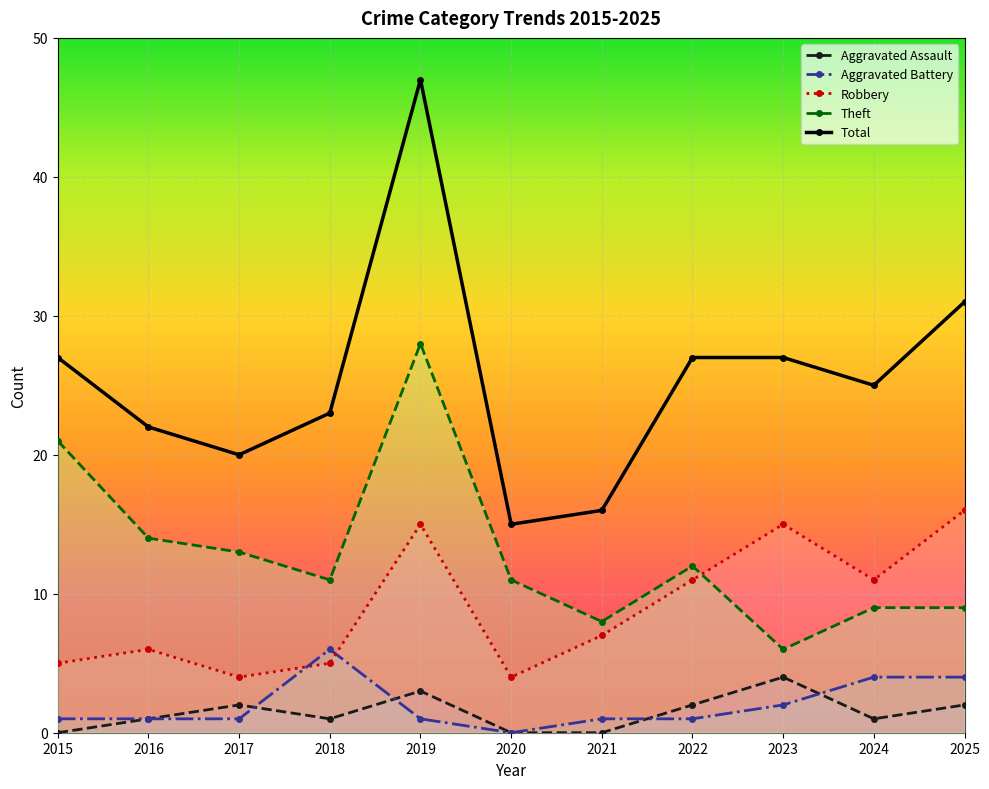

Rank the series by their maximum value, from lowest to highest.

Aggravated Assault, Aggravated Battery, Robbery, Theft, Total